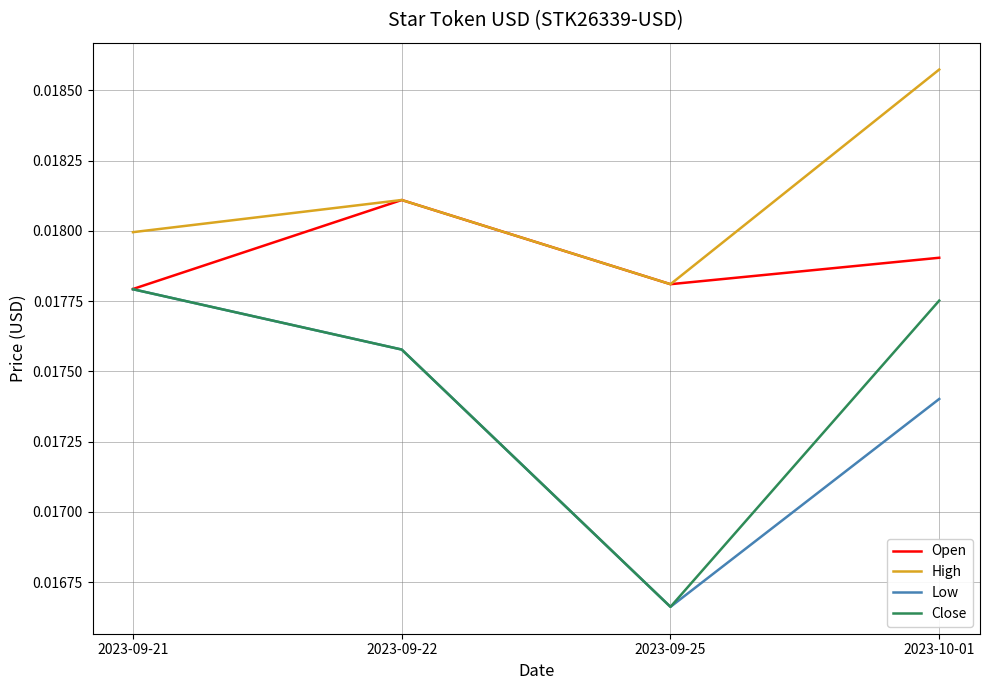

Which series changed the most between 2023-09-21 and 2023-10-01?

High